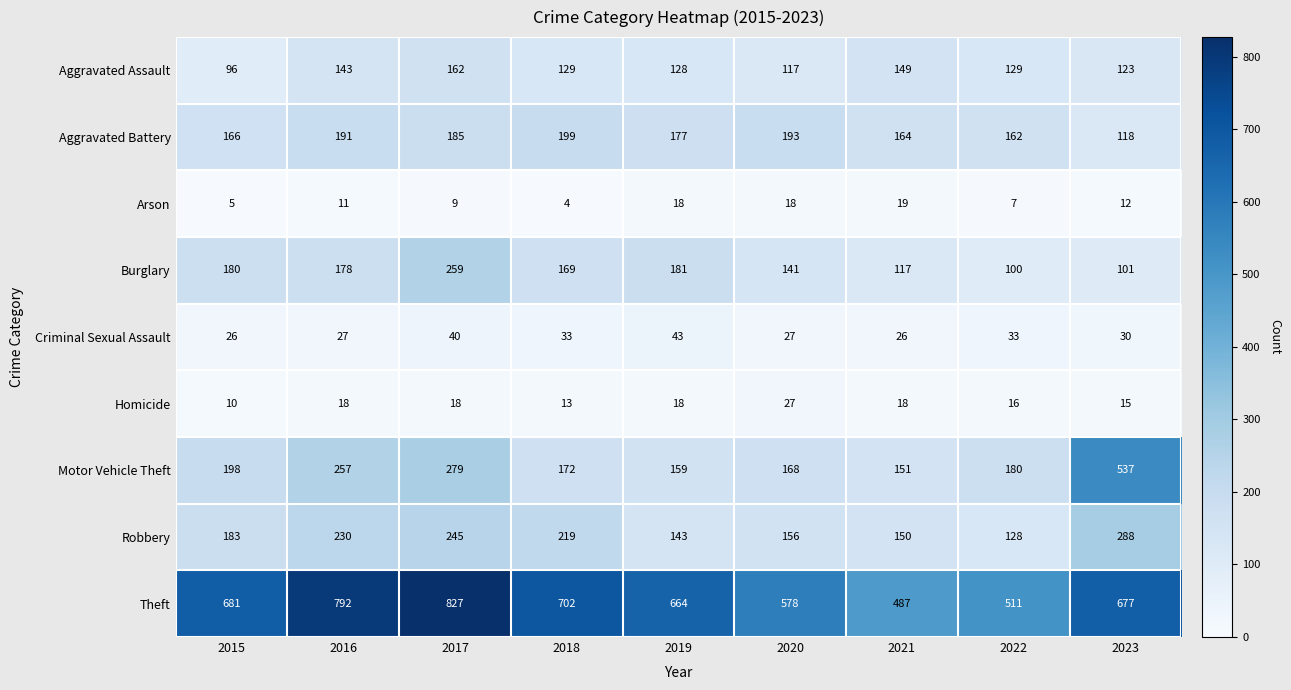

How many data points in Theft are less than 677?

4